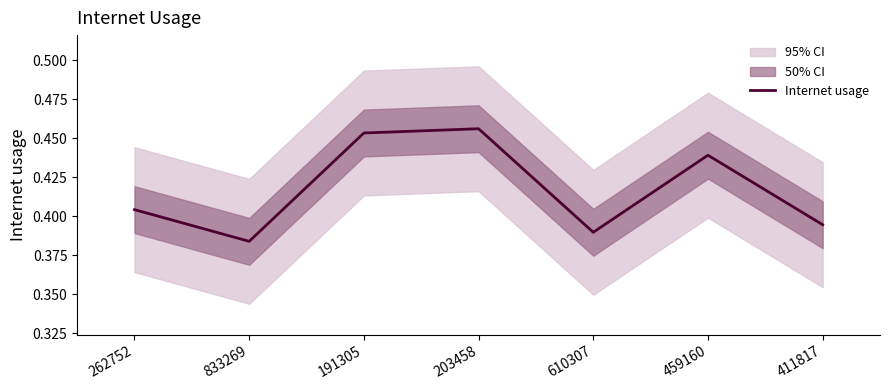

Which has a higher value, 833269 or 610307?

610307